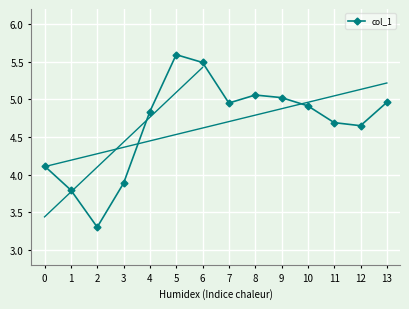

What is the approximate value at 0?

4.1